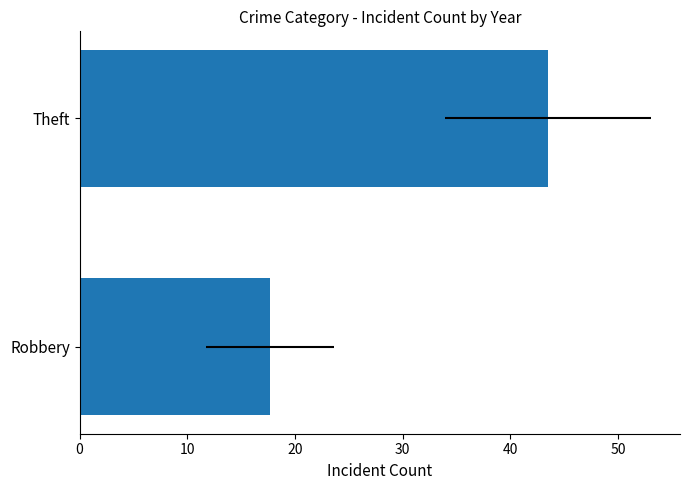

Between Theft and Robbery, which is larger?

Theft